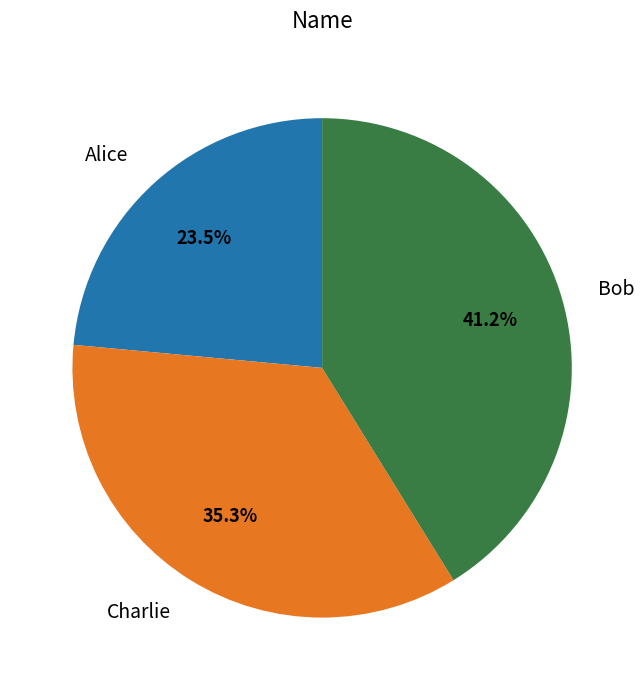

Does any single category account for the majority?

No